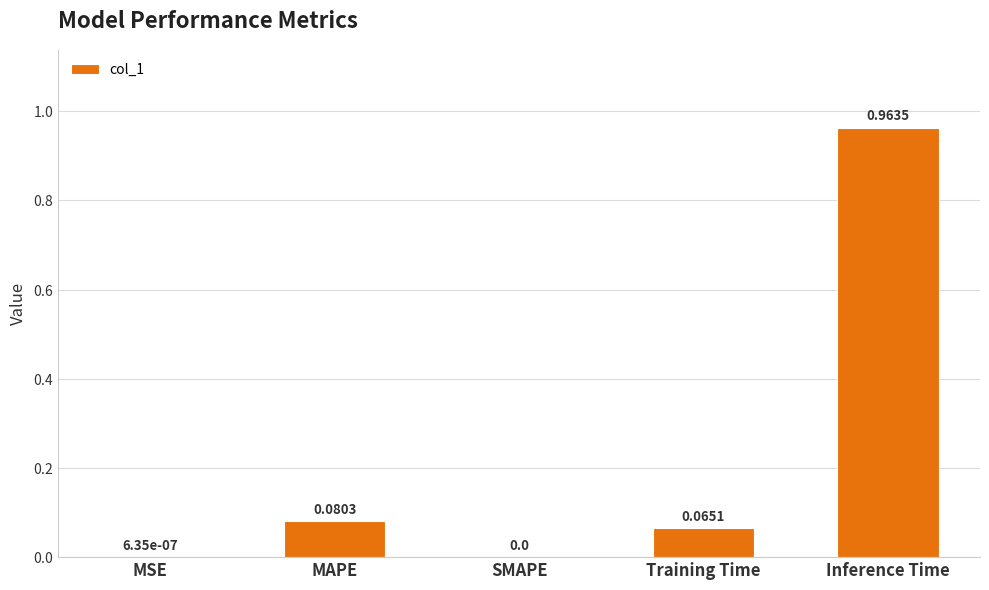

What is the change in value from MSE to Inference Time?

+1.0